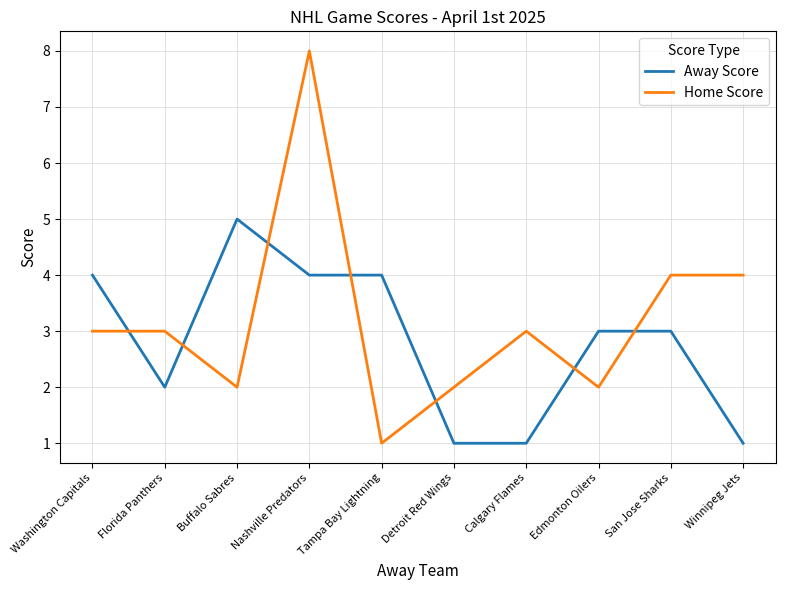

At which category is the sum across all series the highest?

Nashville Predators